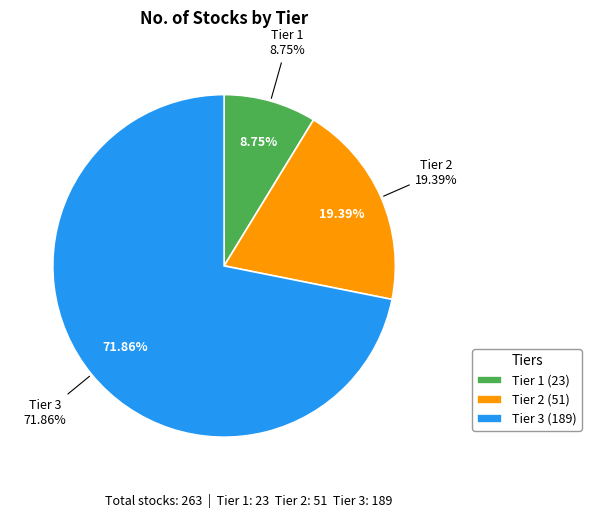

Is it true that Tier 1 is 23% of the pie?

False